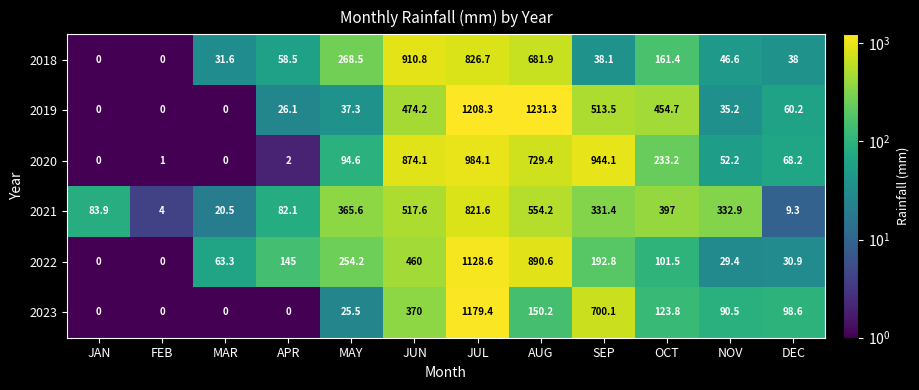

How many data points in 2021 are above 332?

6